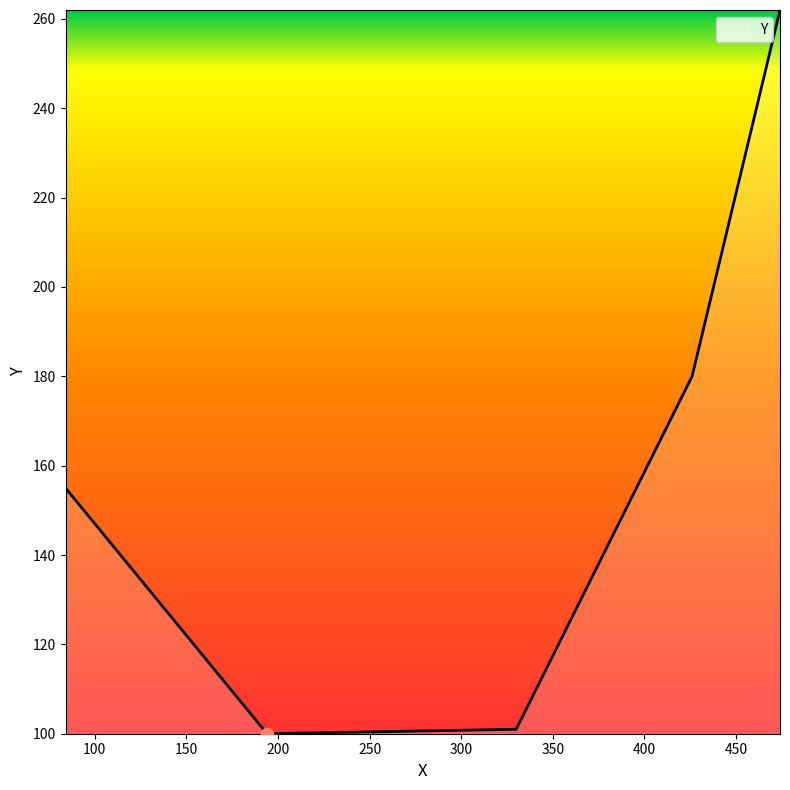

True or false: there are more than 0 points higher than both neighbors.

False